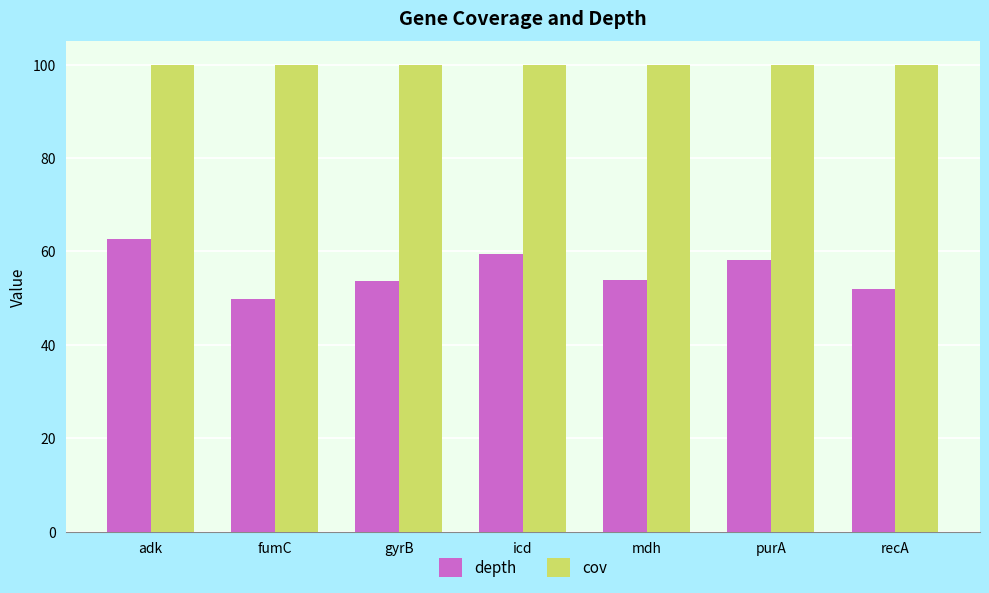

What is the difference between the highest and lowest values at gyrB?

46.3